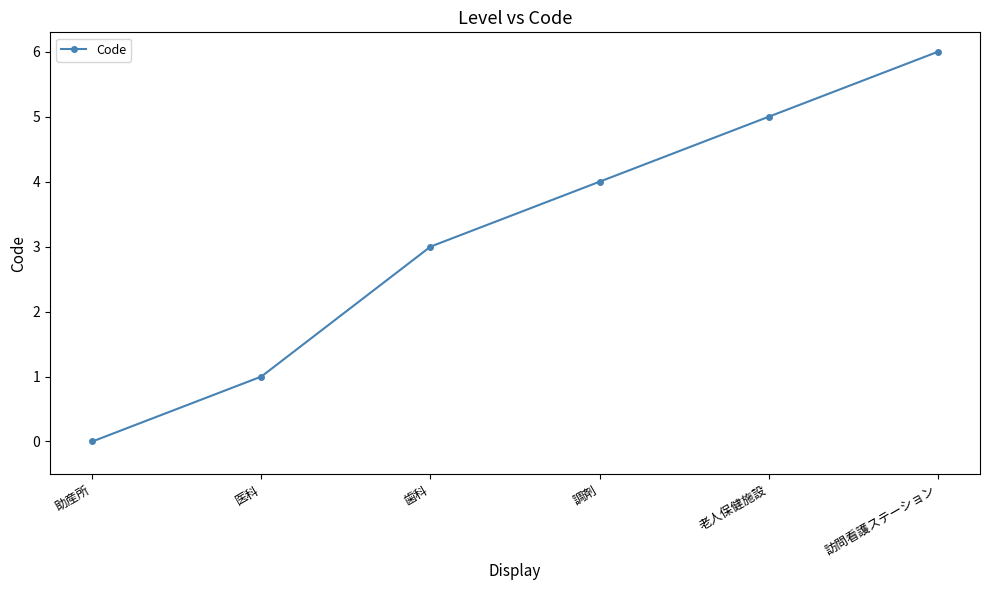

What is the value of the 2nd point from the left?

1